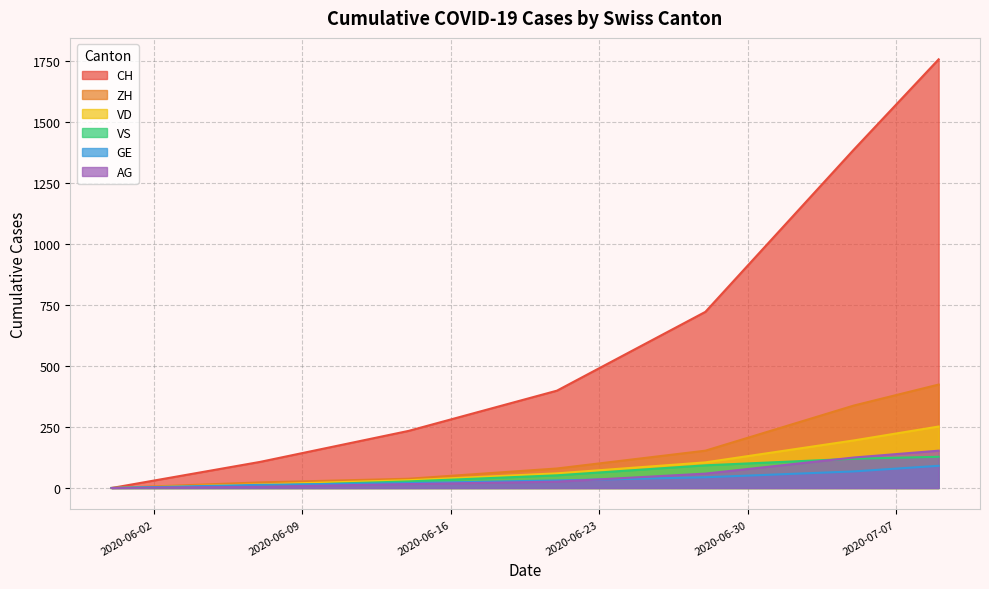

At 2020-05-31, list the series in order from smallest to largest.

CH, ZH, VD, VS, GE, AG